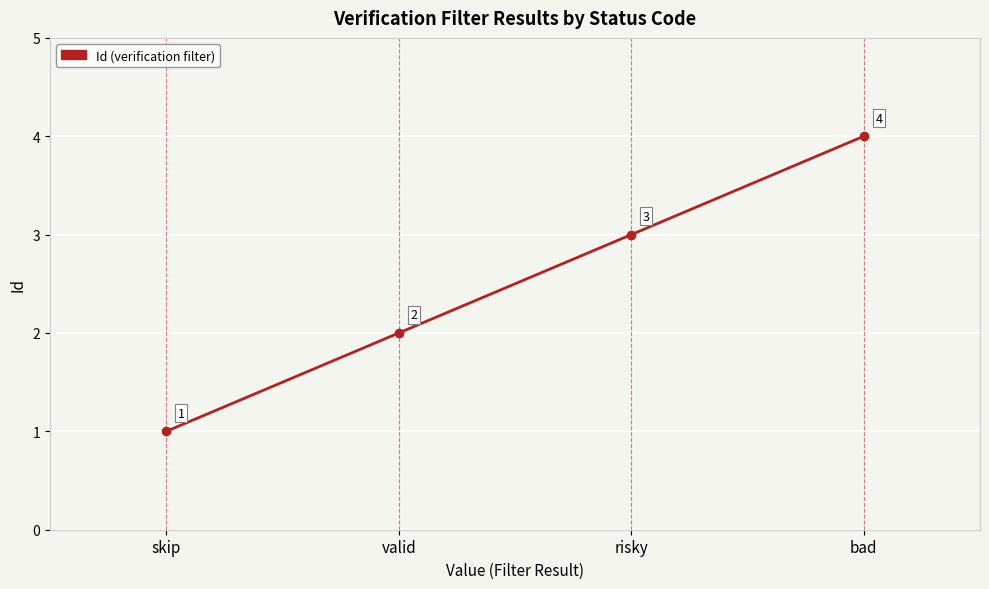

List the labels in order of value, largest first.

bad, risky, valid, skip